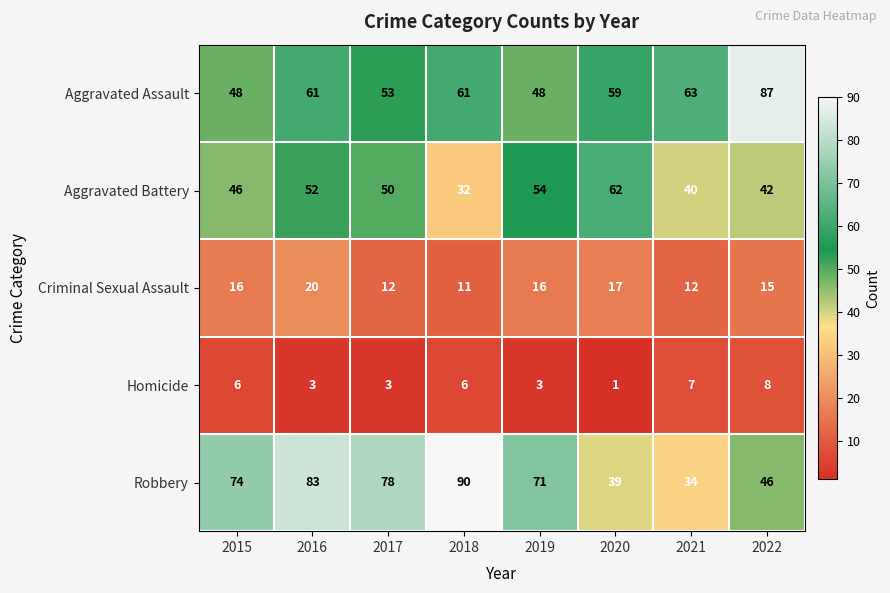

What is the spread (max minus min) of values at 2022?

79